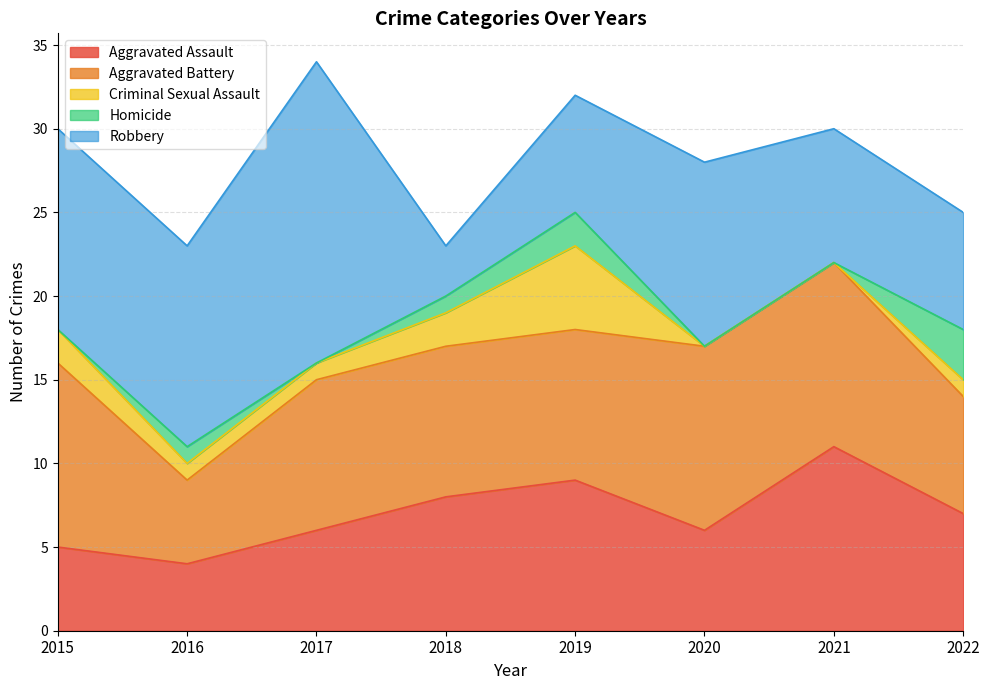

Where is Aggravated Assault nearest to the value 7?

2022